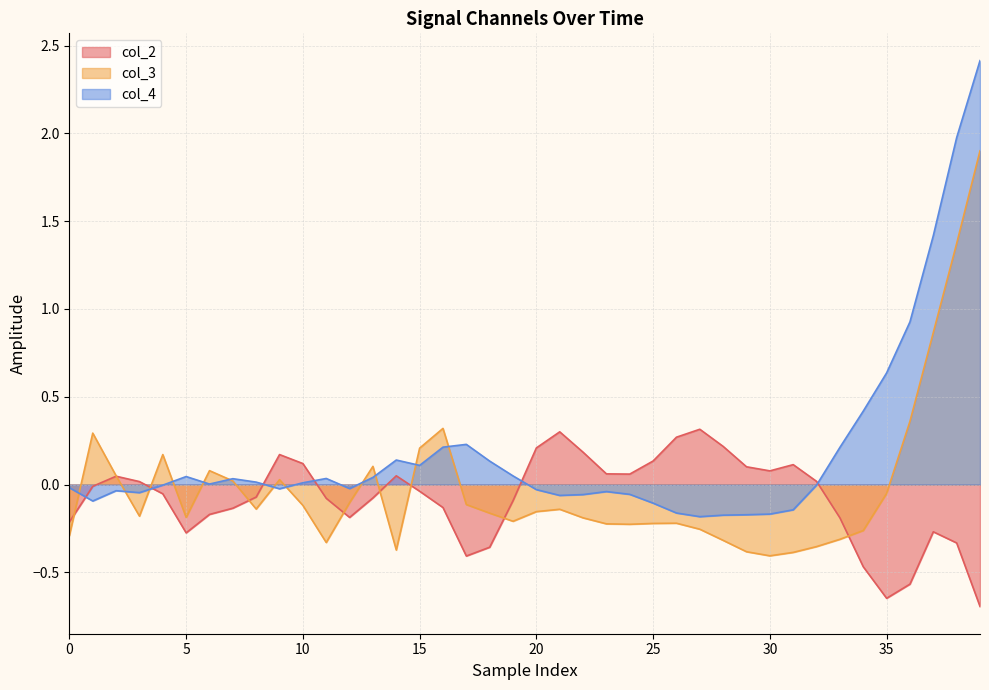

Does the chart have visible grid lines?

Yes